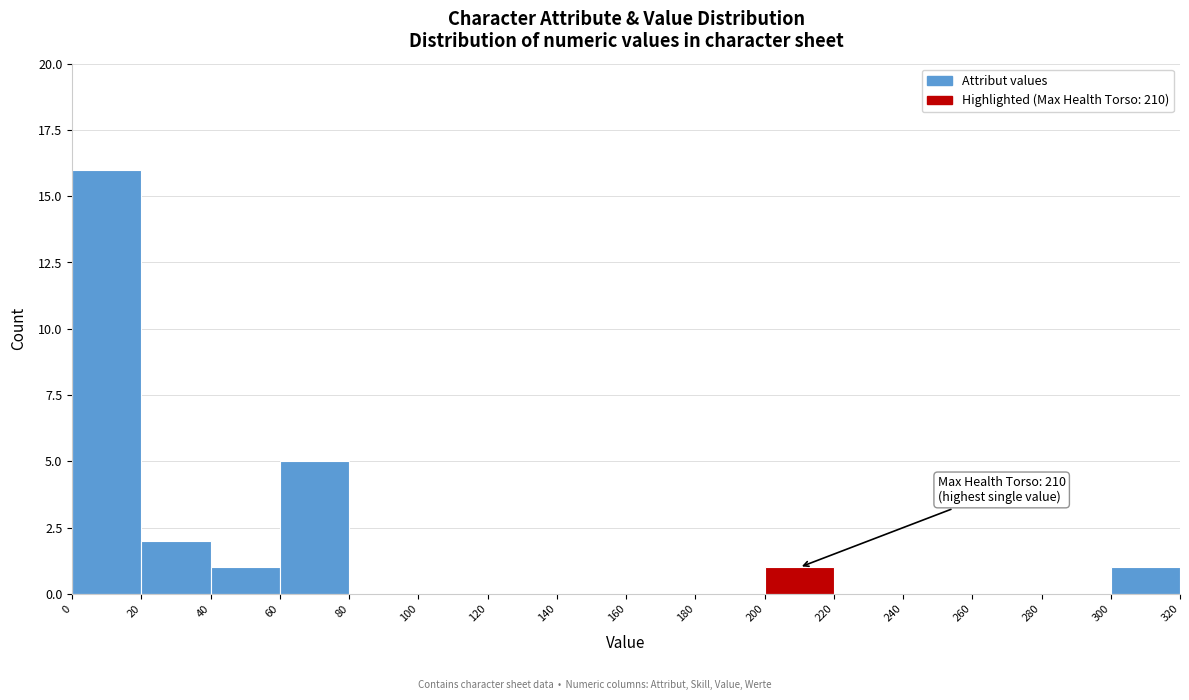

Over which range of the x-axis is the bar tallest?

0 to 20